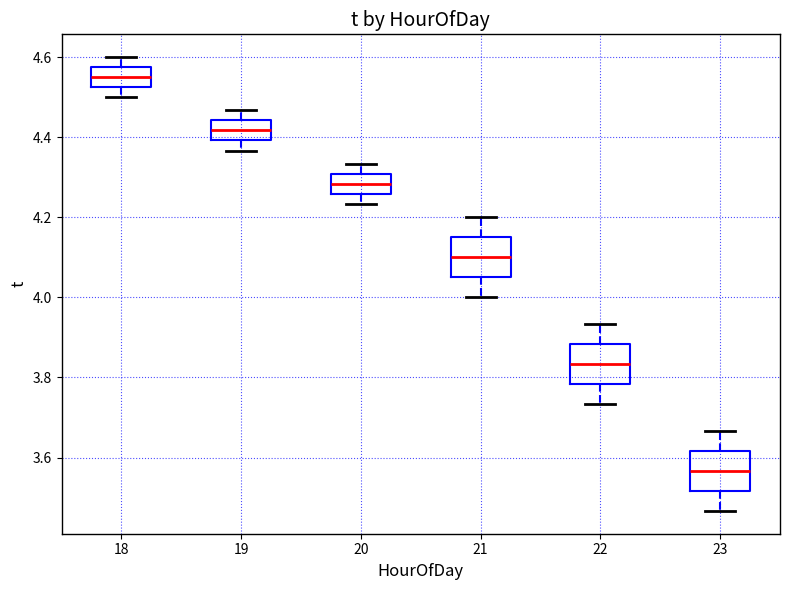

Reading left to right, transcribe this box plot: for each box, give where its median line is, the range the box spans, and where its two whiskers end, as read against the y-axis. The values are not printed on the chart, so give them approximately, as read against the axis.

18: median 4.56, box 4.52 to 4.58, whiskers 4.50 to 4.60
19: median 4.42, box 4.40 to 4.44, whiskers 4.36 to 4.46
20: median 4.28, box 4.26 to 4.30, whiskers 4.24 to 4.34
21: median 4.10, box 4.06 to 4.16, whiskers 4.00 to 4.20
22: median 3.84, box 3.78 to 3.88, whiskers 3.74 to 3.94
23: median 3.56, box 3.52 to 3.62, whiskers 3.46 to 3.66